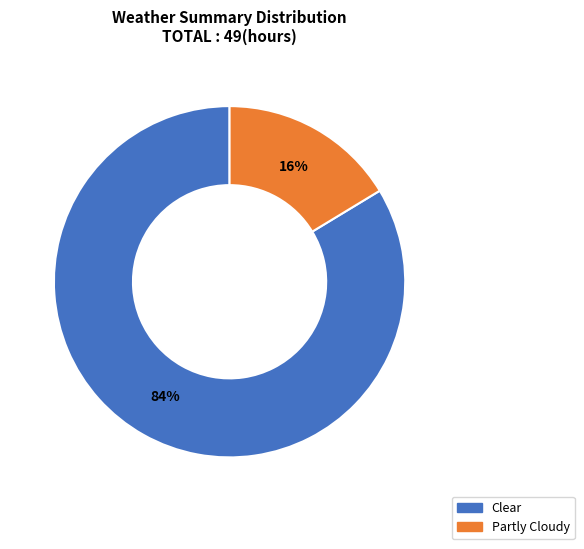

True or false: Partly Cloudy accounts for 16% of the total.

True